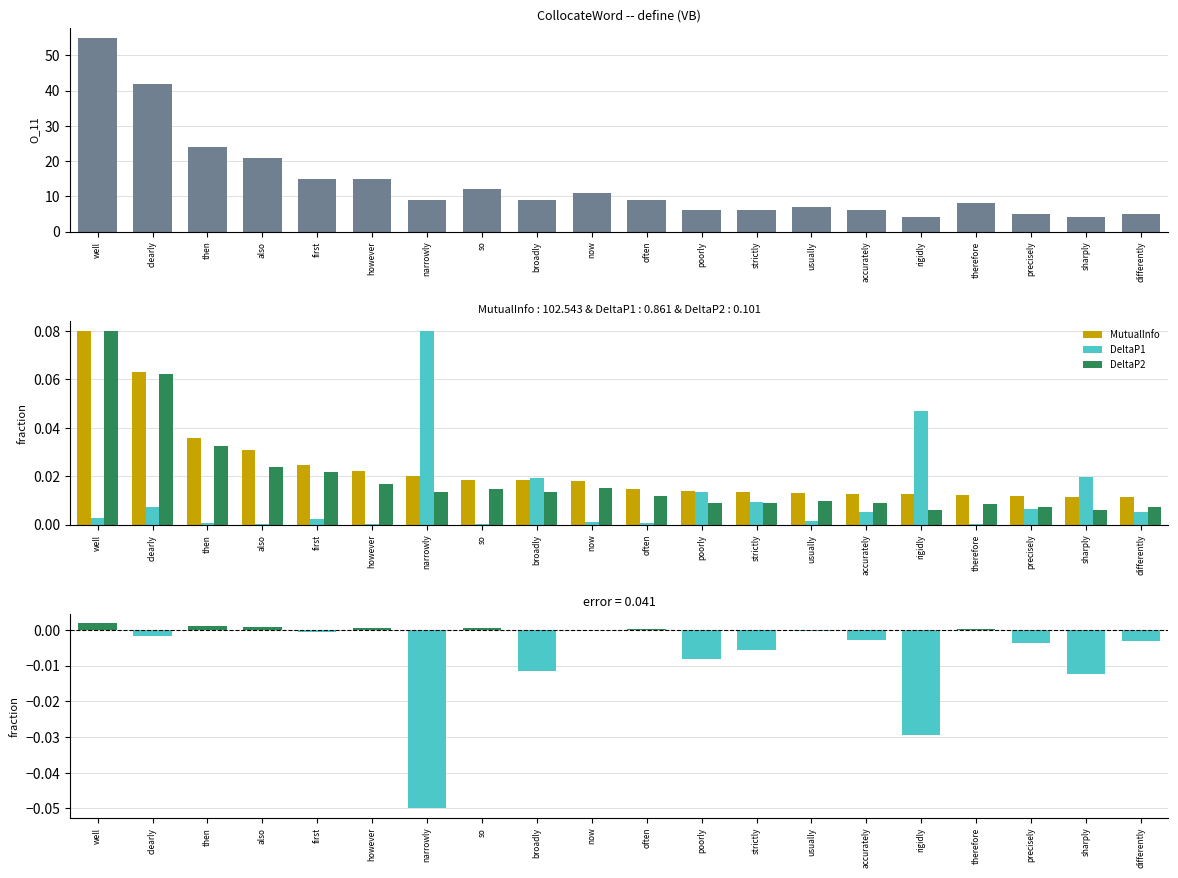

Which series has the largest total across all categories?

MutualInfo